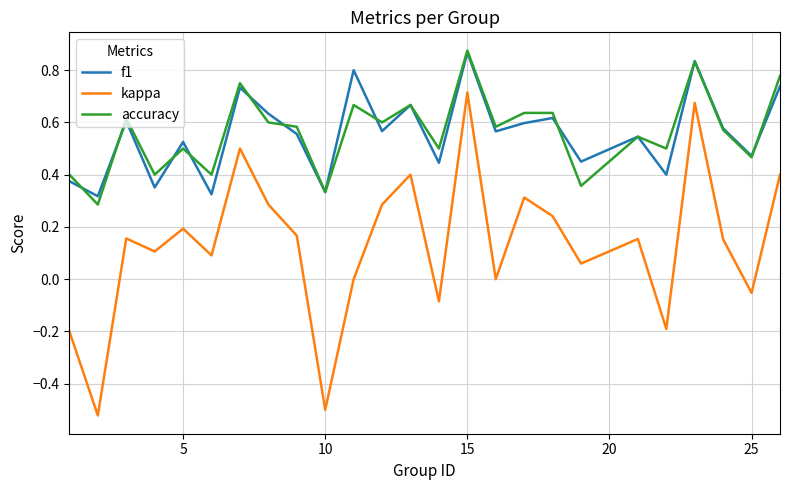

True or false: kappa and accuracy intersect in this chart.

False